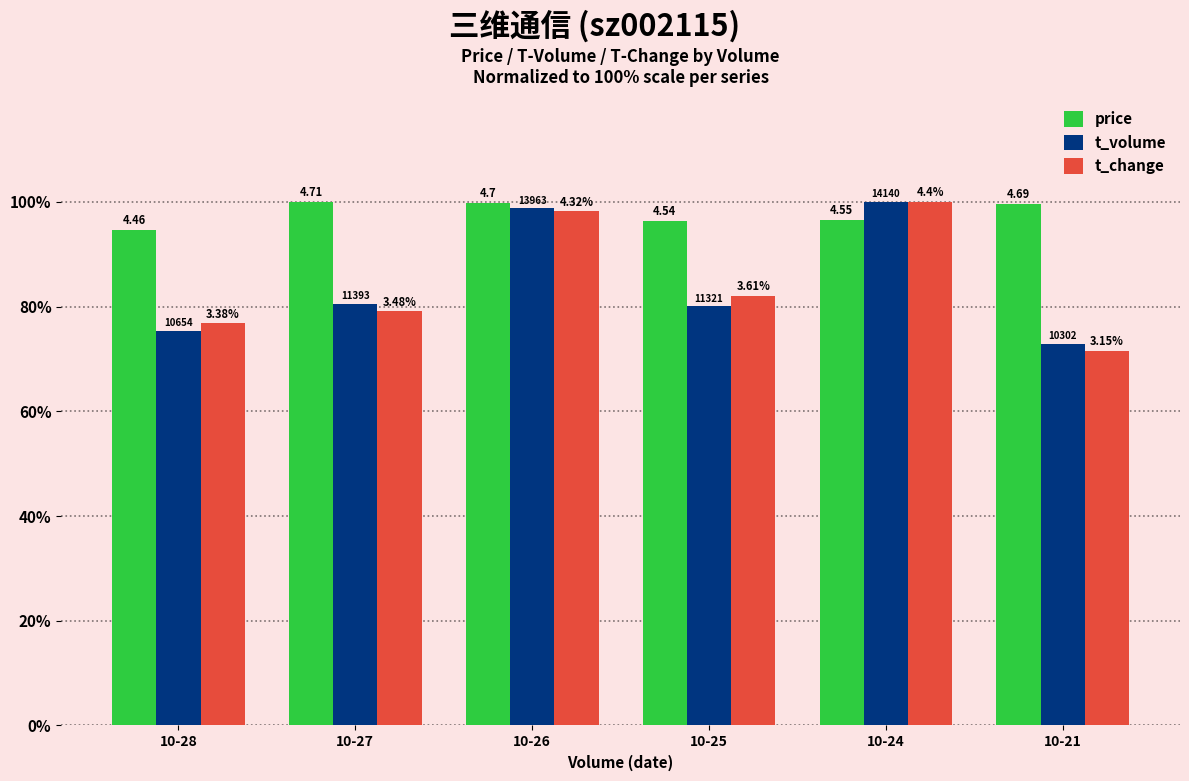

Rank the series at 10-25 from highest to lowest value.

price, t_change, t_volume